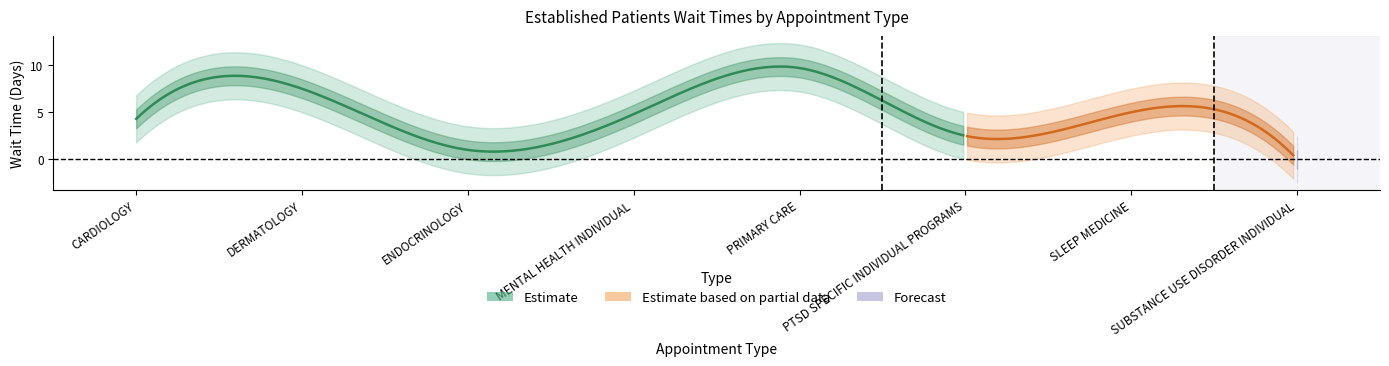

Reading left to right, list all the values displayed in this chart.

CARDIOLOGY=4.3	DERMATOLOGY=7.5	ENDOCRINOLOGY=1.0	MENTAL HEALTH INDIVIDUAL=4.8	PRIMARY CARE=9.7	PTSD SPECIFIC INDIVIDUAL PROGRAMS=2.5	SLEEP MEDICINE=5.0	SUBSTANCE USE DISORDER INDIVIDUAL=0.0